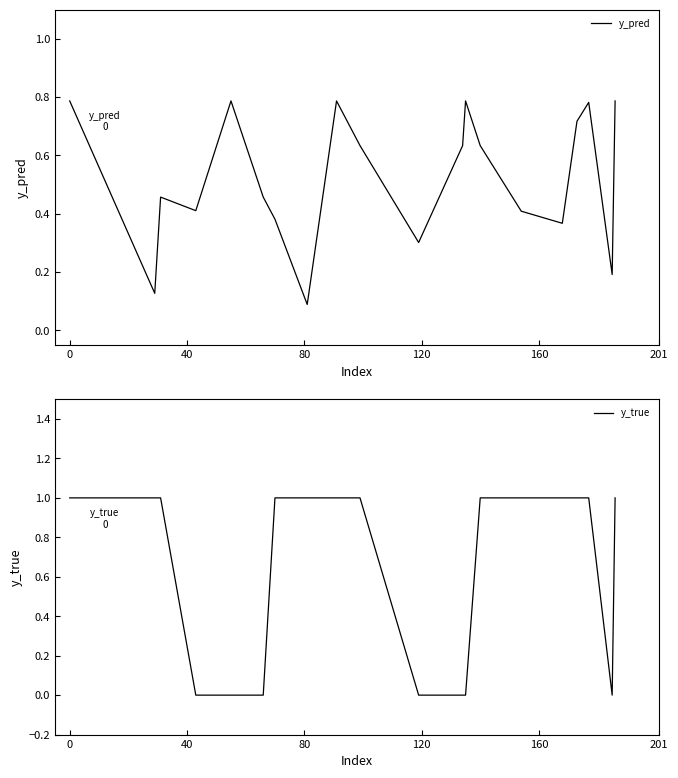

How many positive values does the y_true series have?

13